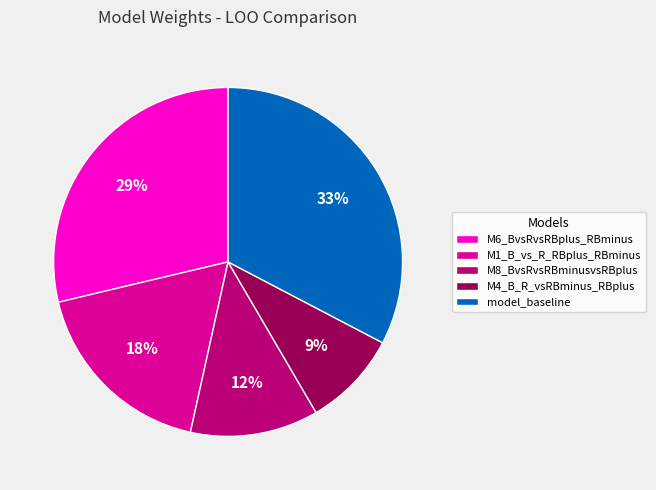

To the nearest percent, what is the difference between the largest and smallest slice percentages?

24%